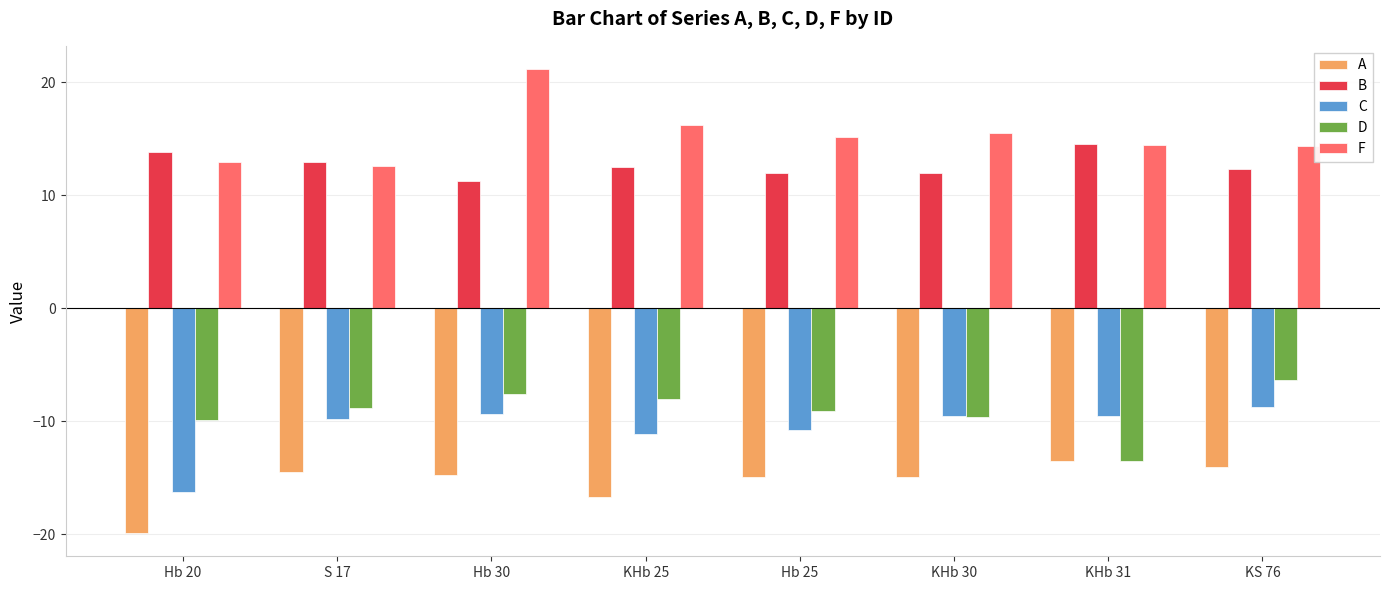

How many categories are shown in the chart?

8